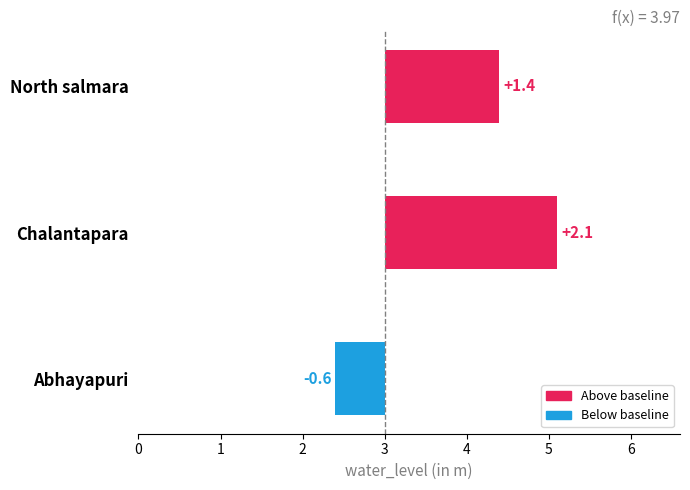

How many negative values are there?

1